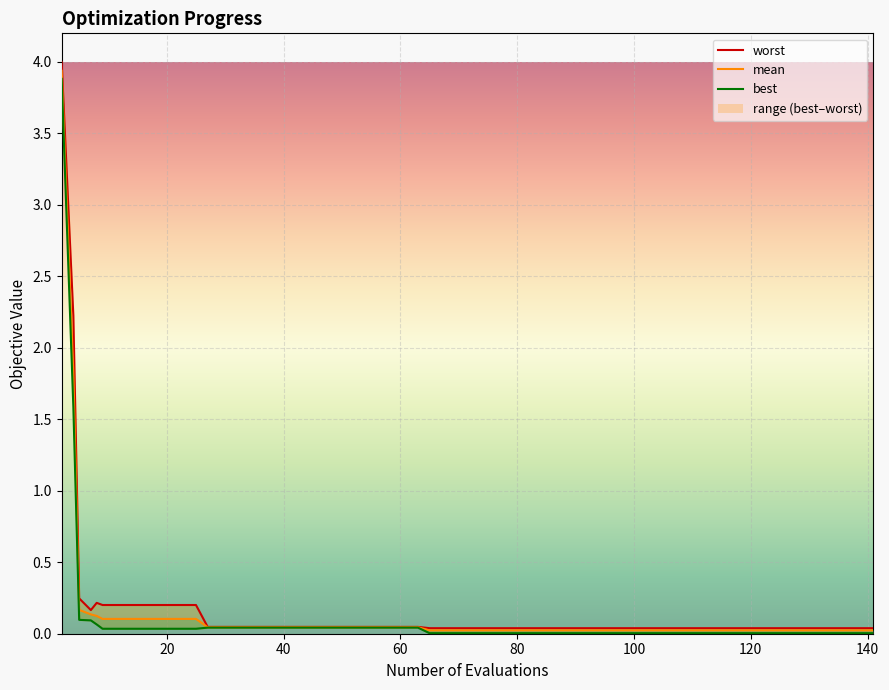

Does the chart display data point markers on the line(s)?

No